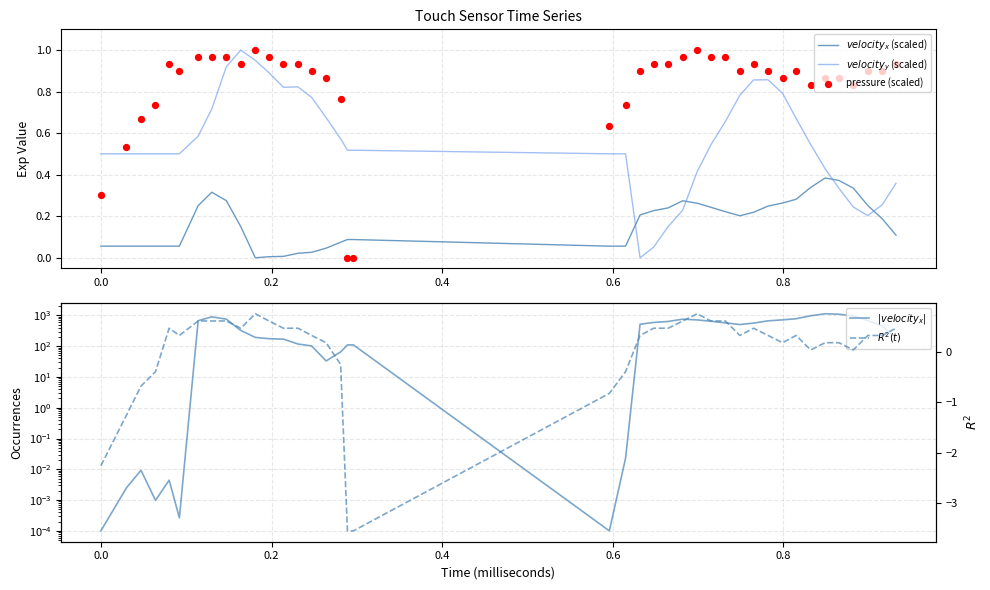

At how many categories does at least one series exceed 1123?

1